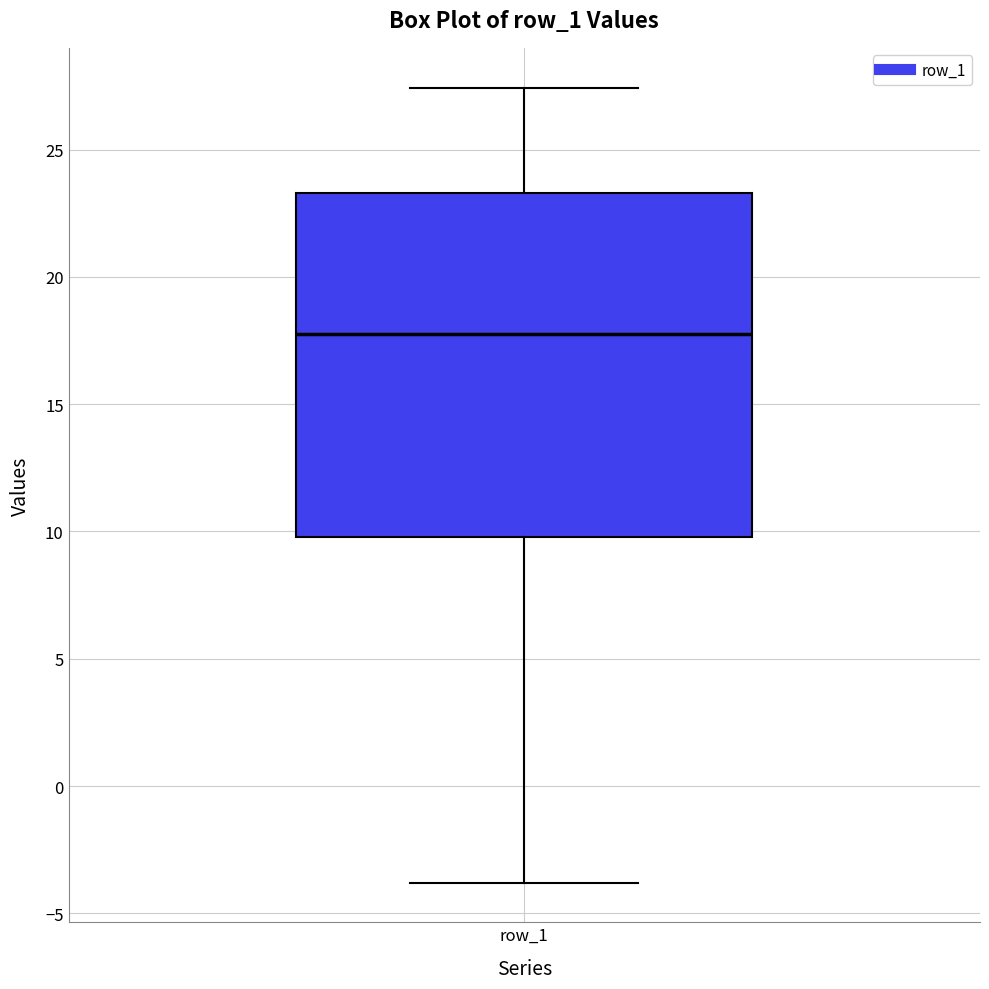

Where does the lower whisker of the box for row_1 end on the y-axis? The values are not printed on the chart, so give them approximately, as read against the axis.

-4.0